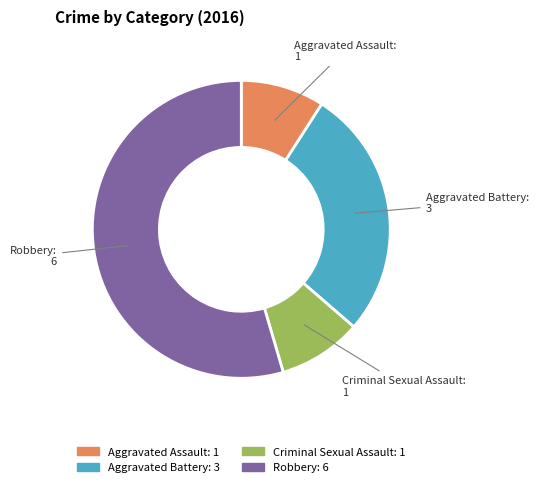

Which category has the biggest portion of the pie?

Robbery